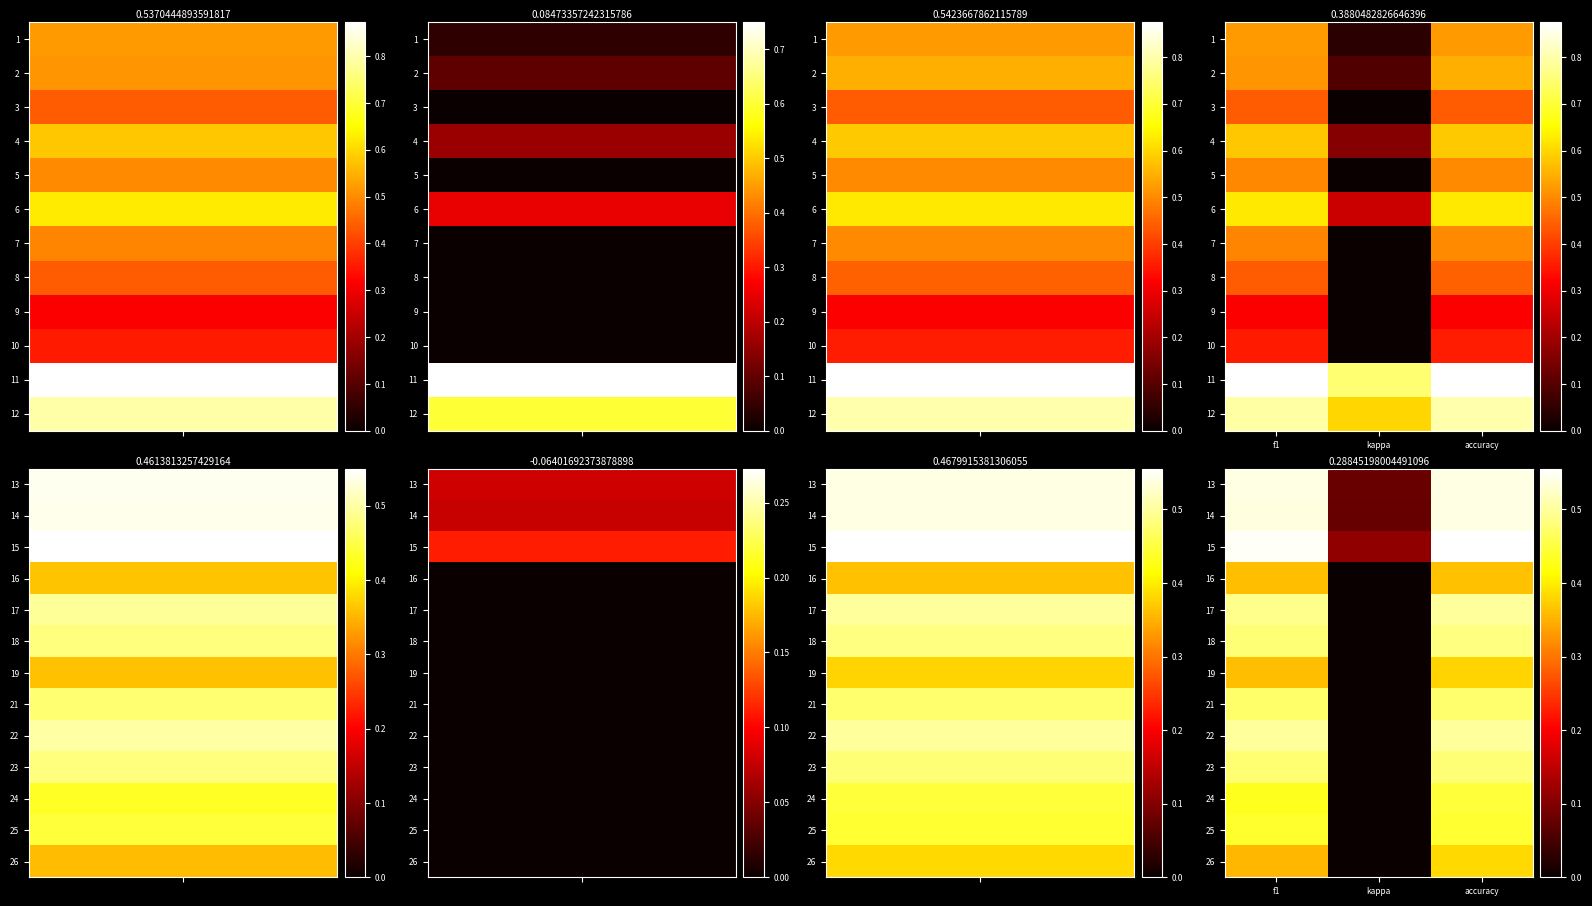

Which label corresponds to the smallest value in the chart?

kappa